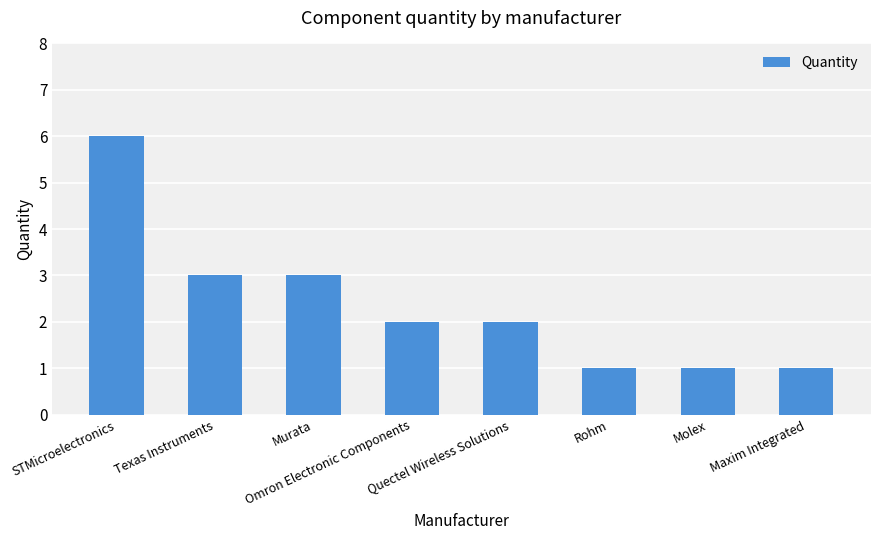

What is the sum of the values at Maxim Integrated and Molex?

2